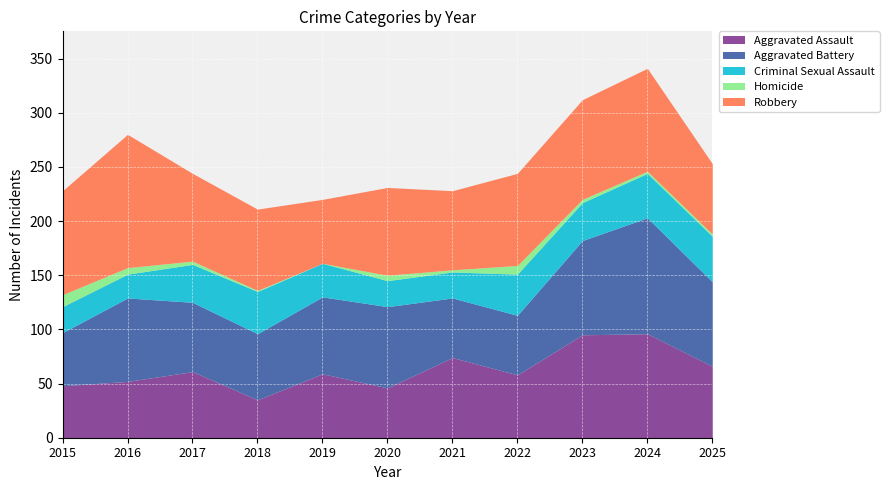

What is the difference between the highest and lowest values at 2025?

76